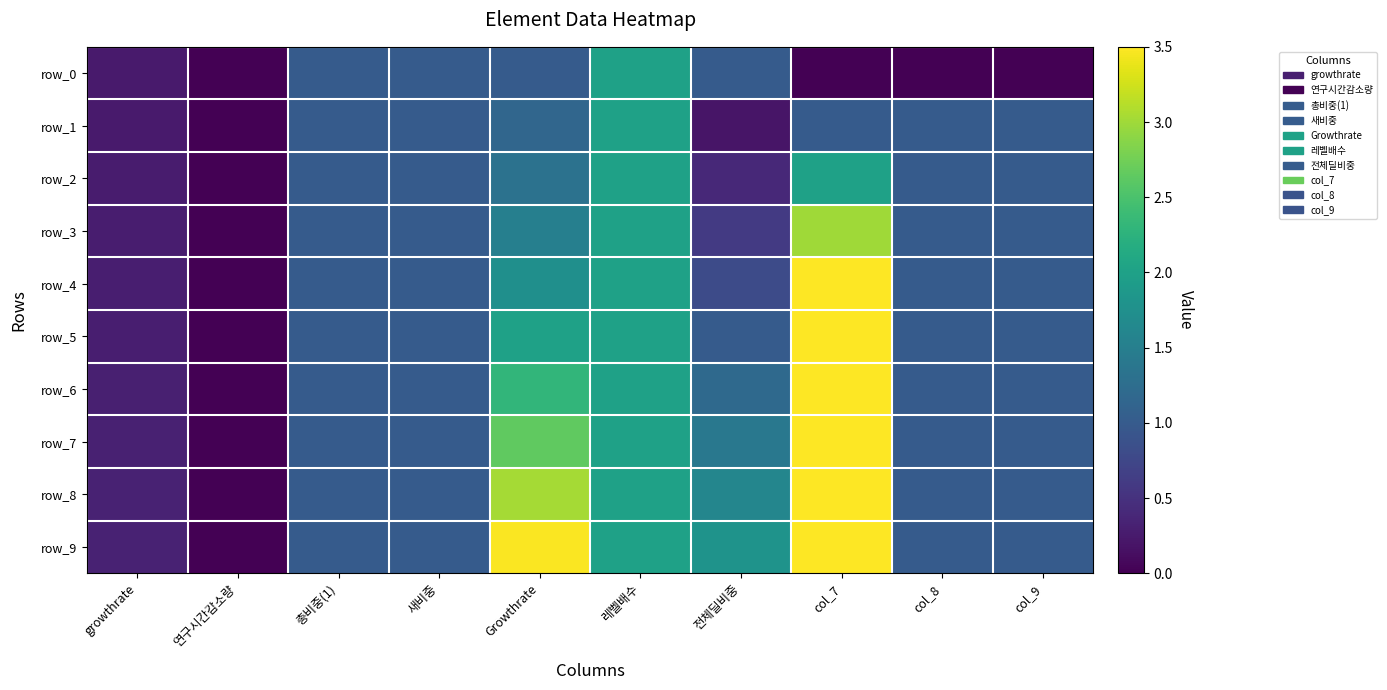

What is the difference between the second highest and second lowest values in the row_1 series?

0.9